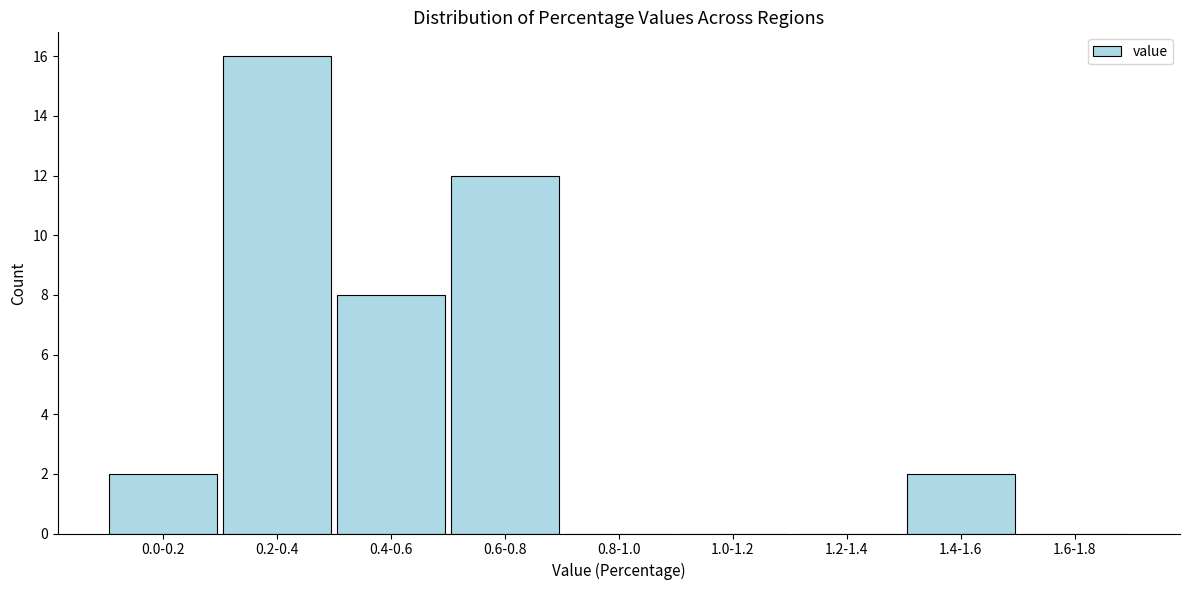

Reading left to right, transcribe all the data shown in this chart.

0.0-0.2=2	0.2-0.4=16	0.4-0.6=8	0.6-0.8=12	0.8-1.0=0	1.0-1.2=0	1.2-1.4=0	1.4-1.6=2	1.6-1.8=0